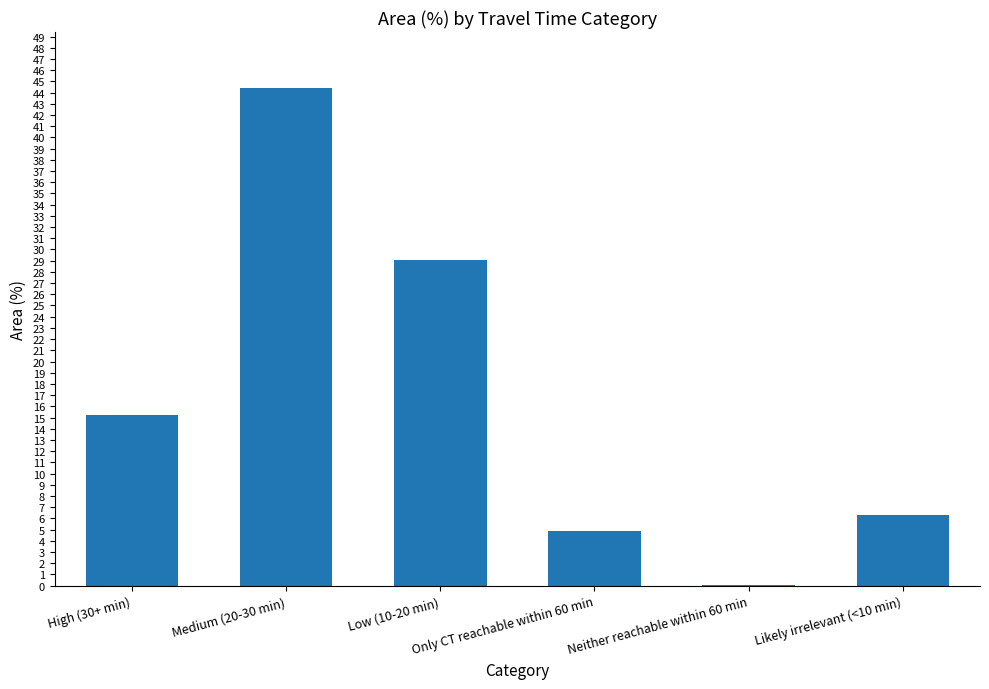

The chart shows a value of 4.9 at Only CT reachable within 60 min. True or false?

True